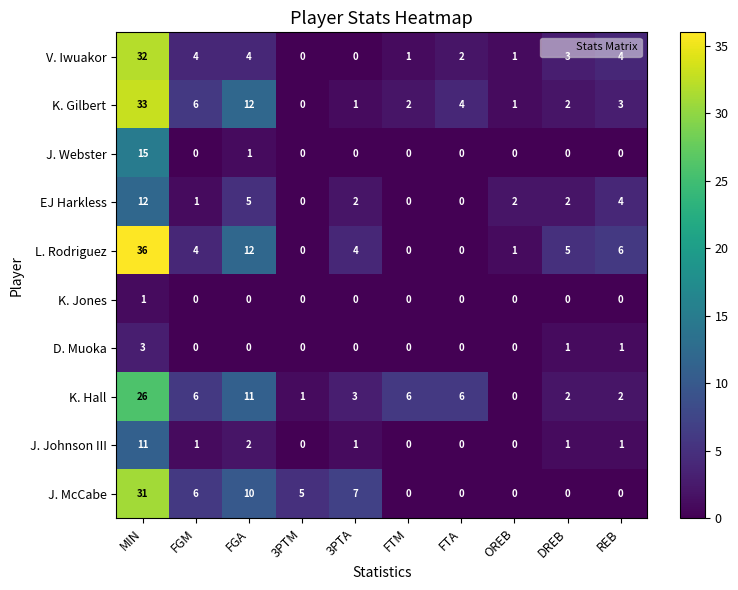

Rank the series by their maximum value, from lowest to highest.

K. Jones, D. Muoka, J. Johnson III, EJ Harkless, J. Webster, K. Hall, J. McCabe, V. Iwuakor, K. Gilbert, L. Rodriguez